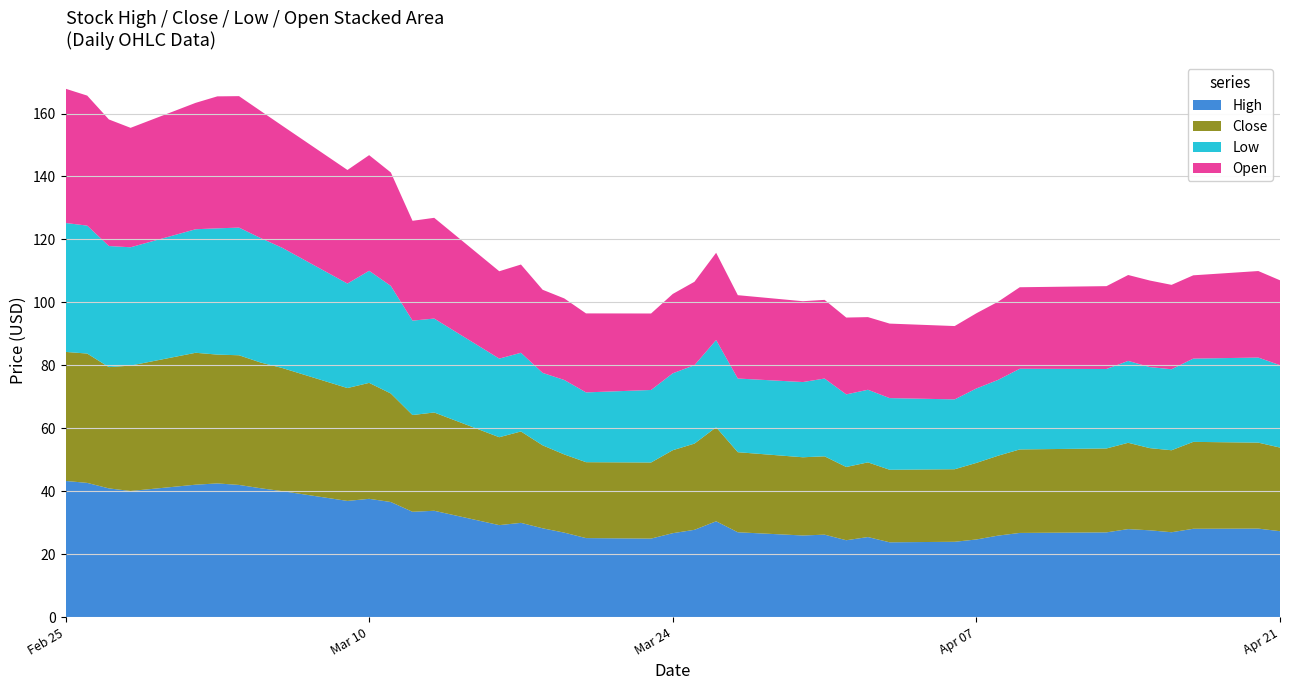

Reading left to right, list all the values displayed in this chart.

High: 43.3	42.6	40.9	40.1	42.1	42.5	42.0	40.9	40.0	36.9	37.6	36.6	33.5	33.8	29.2	29.9	28.2	26.8	25.1	24.9	26.7	27.7	30.4	26.9	25.9	26.2	24.4	25.4	23.8	23.9	24.7	25.9	26.7	26.9	28.0	27.6	27.0	28.1	28.1	27.3
Close: 41.0	41.1	38.5	39.9	41.9	40.9	41.2	39.9	39.1	35.9	36.8	34.5	30.7	31.2	27.9	29.0	26.4	24.8	24.1	24.2	26.4	27.4	29.9	25.4	24.9	24.9	23.3	23.7	23.1	23.1	24.3	25.4	26.5	26.7	27.4	26.1	26.1	27.6	27.3	26.6
Low: 41.0	40.6	38.5	37.6	39.2	40.1	40.6	39.5	38.2	33.2	35.6	34.2	30.0	29.8	25.0	25.0	23.0	23.7	22.2	23.0	24.4	24.9	27.7	23.4	23.9	24.7	23.1	23.1	22.8	22.2	23.6	24.1	25.6	25.2	26.0	25.8	25.7	26.5	27.0	26.2
Open: 42.7	41.3	40.2	38.0	40.2	41.9	41.8	40.4	38.8	36.1	36.7	36.0	31.7	32.0	27.8	28.0	26.4	25.9	25.1	24.3	25.2	26.5	27.7	26.5	25.7	25.0	24.4	23.1	23.7	23.3	23.9	24.8	25.9	26.3	27.3	27.5	26.8	26.5	27.5	27.0